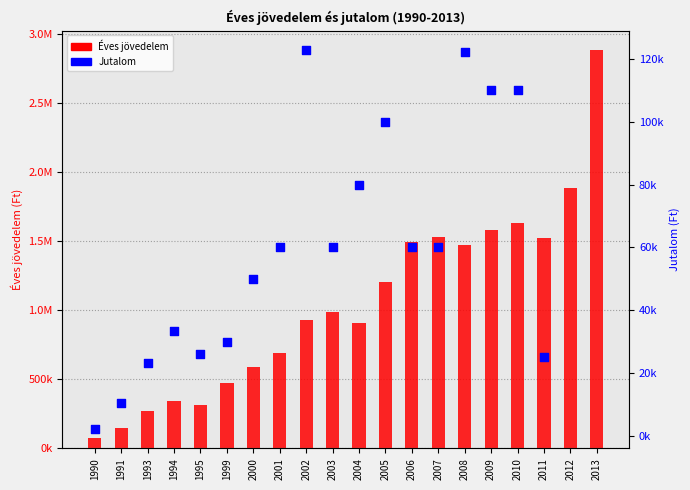

Which series contains the highest Y value?

Éves jövedelem